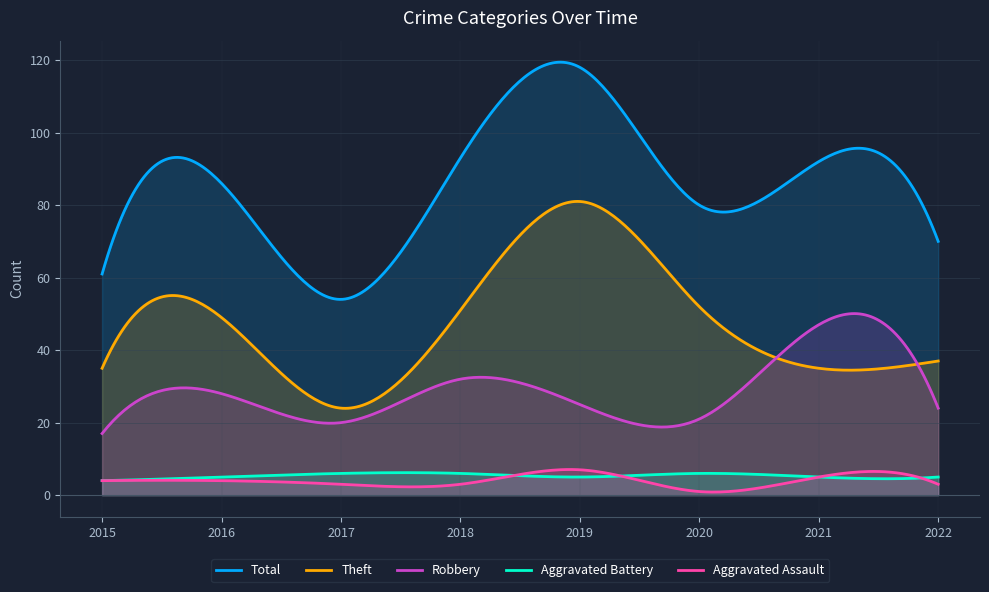

Is the value of Aggravated Battery at 2020 greater than the value of Theft at 2018?

No